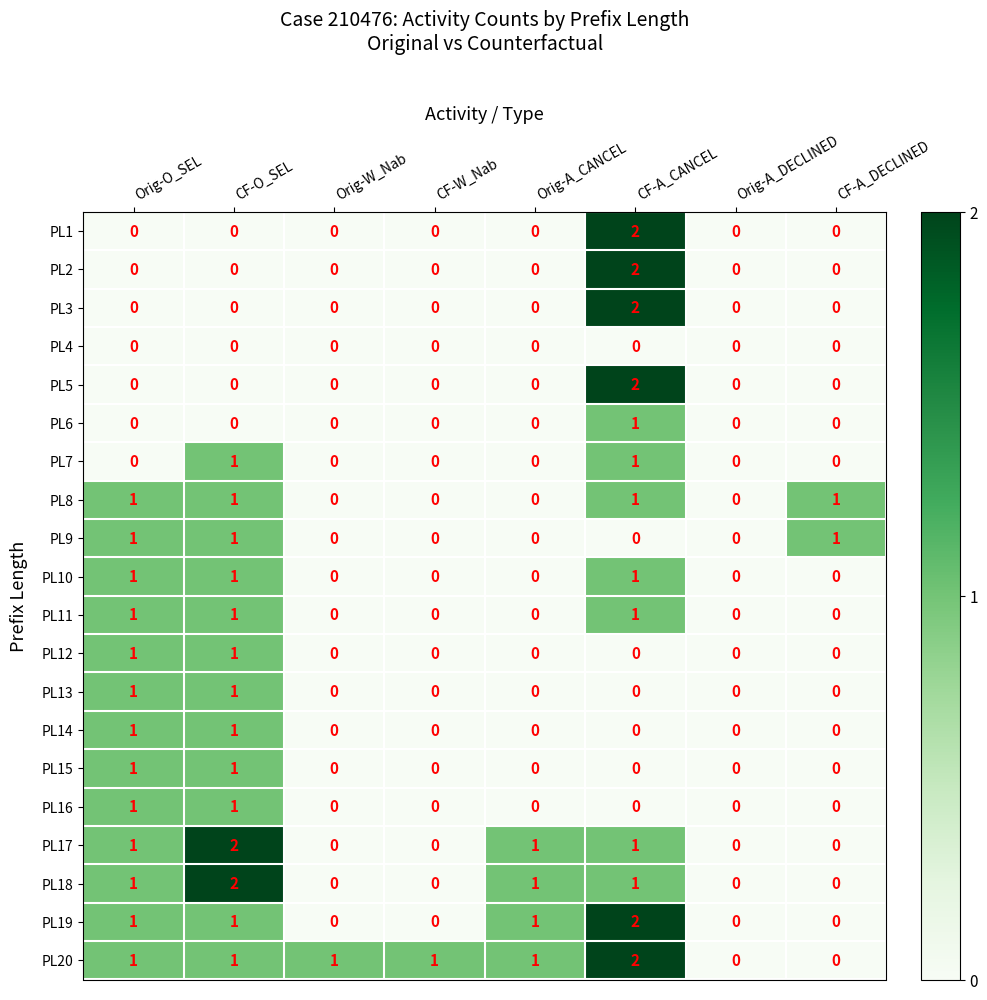

How many values in the PL3 series exceed 0?

1